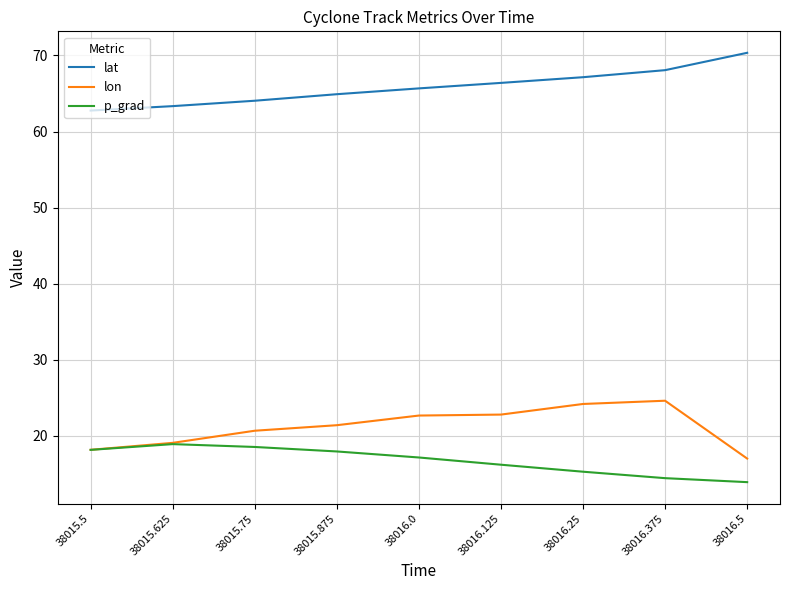

Is it true that lon equals 38.2 at 38016.125?

False